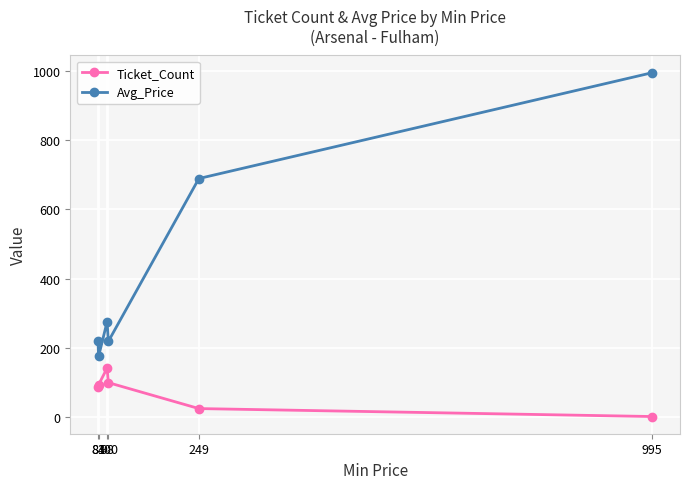

True or false: Ticket_Count has more than 2 points higher than both neighbors.

False